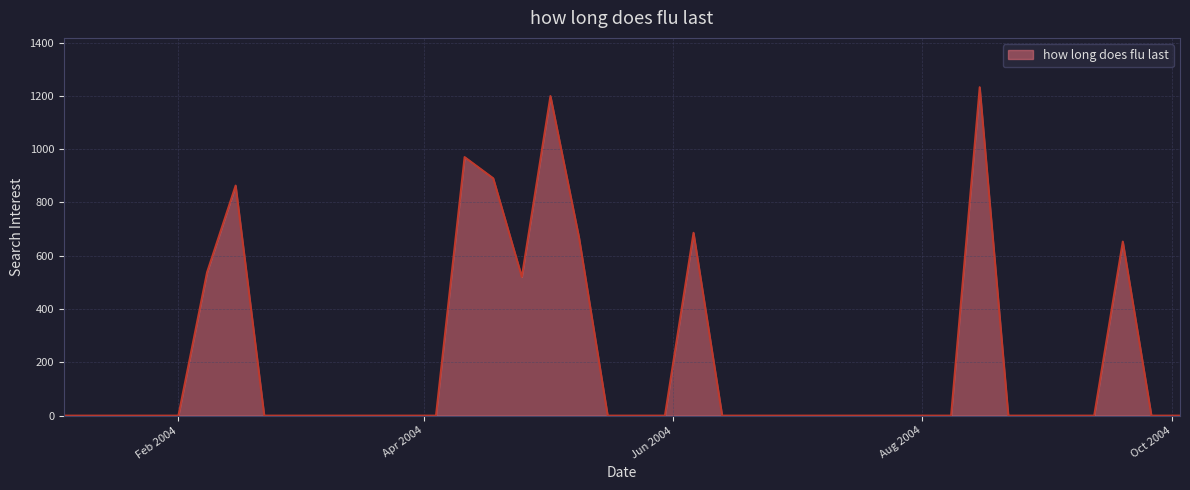

How many lines are shown in the chart?

1